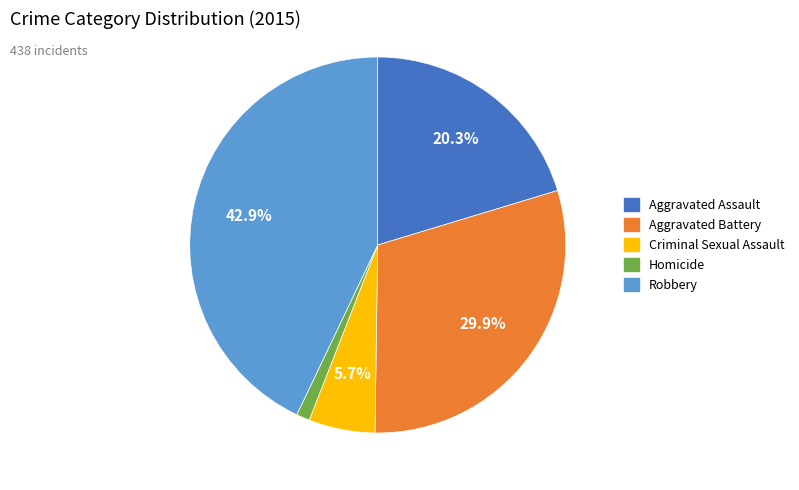

To the nearest percent, what is the average slice percentage?

20%